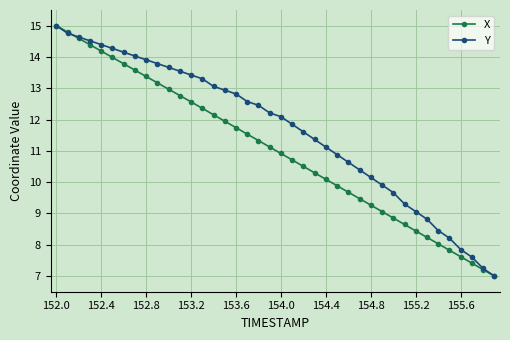

Rank the series by their average value, from lowest to highest.

X, Y